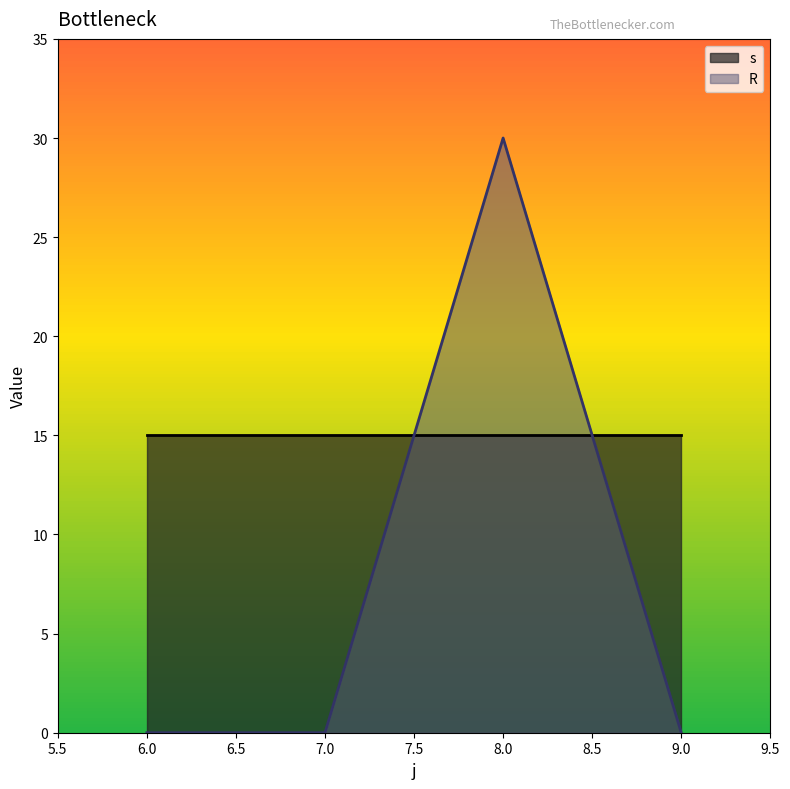

True or false: s has a value of 15 at 9.0.

True